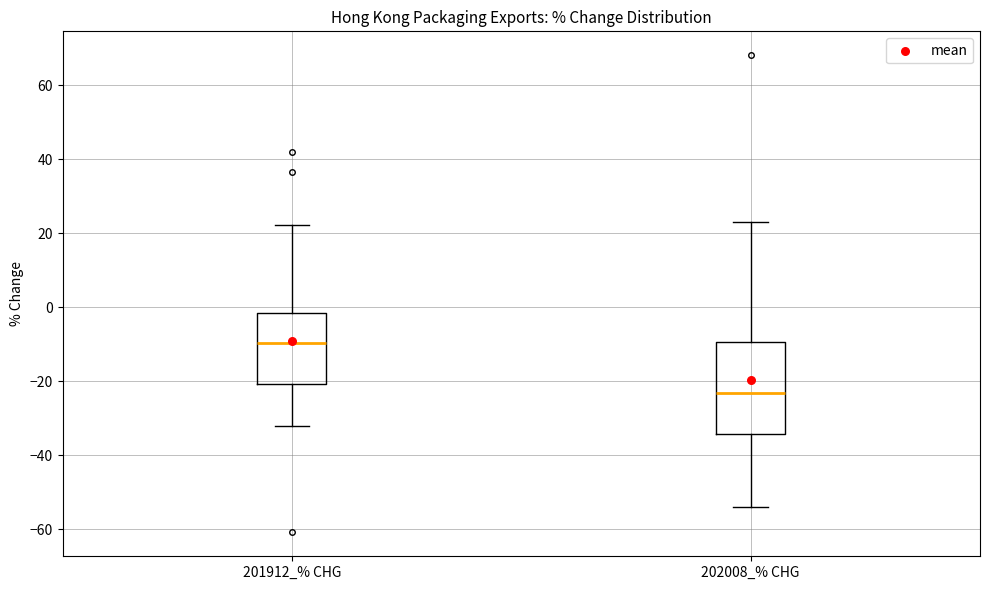

Reading left to right, read every box against the y-axis: the position of its median line, the range the box covers, and the ends of its whiskers. The values are not printed on the chart, so give them approximately, as read against the axis.

201912_% CHG: median -10, box -20 to -2, whiskers -32 to 22
202008_% CHG: median -24, box -34 to -10, whiskers -54 to 22